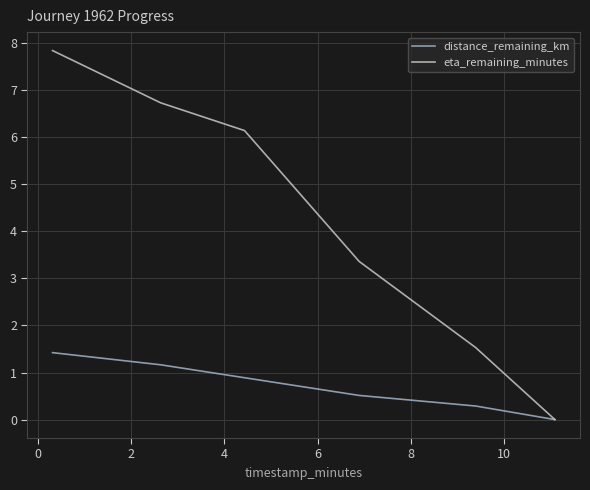

How many lines are shown in the chart?

2